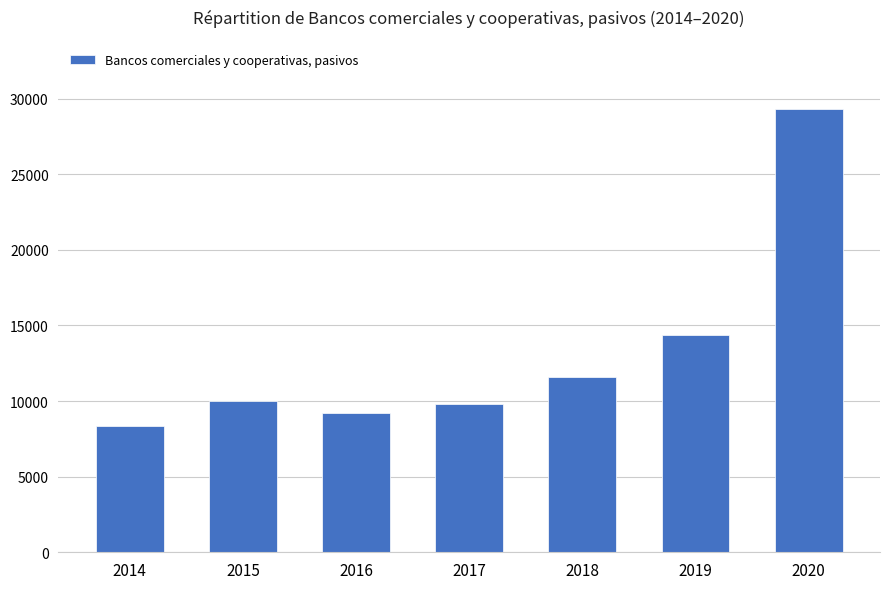

What value does the data have at 2015, to the nearest 100?

10000